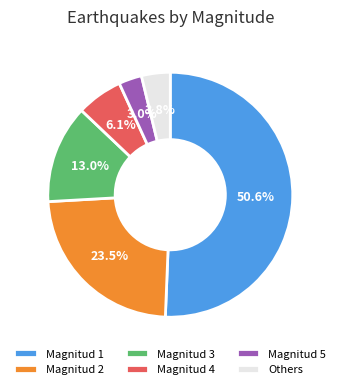

What is the ratio of the value at Magnitud 4 to the value at Magnitud 2?

0.3